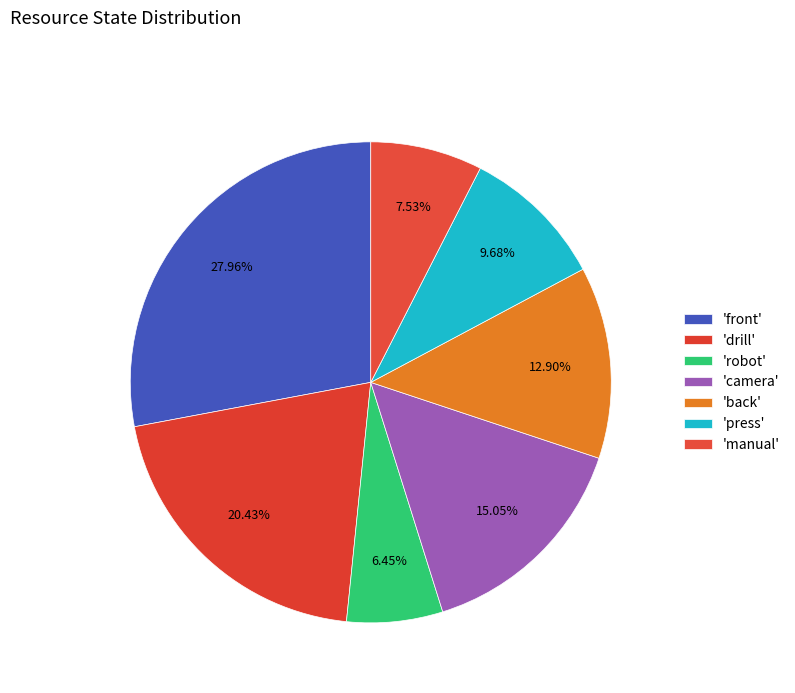

How many slices are in this pie chart?

7